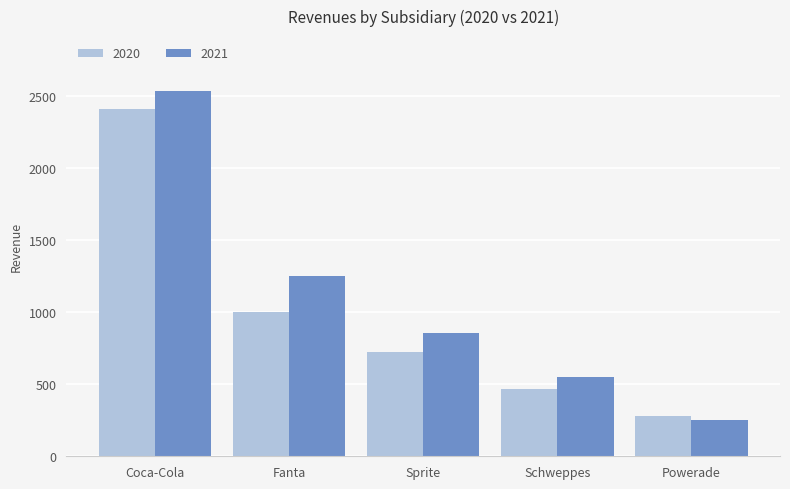

Which label corresponds to the largest value in the chart?

Coca-Cola